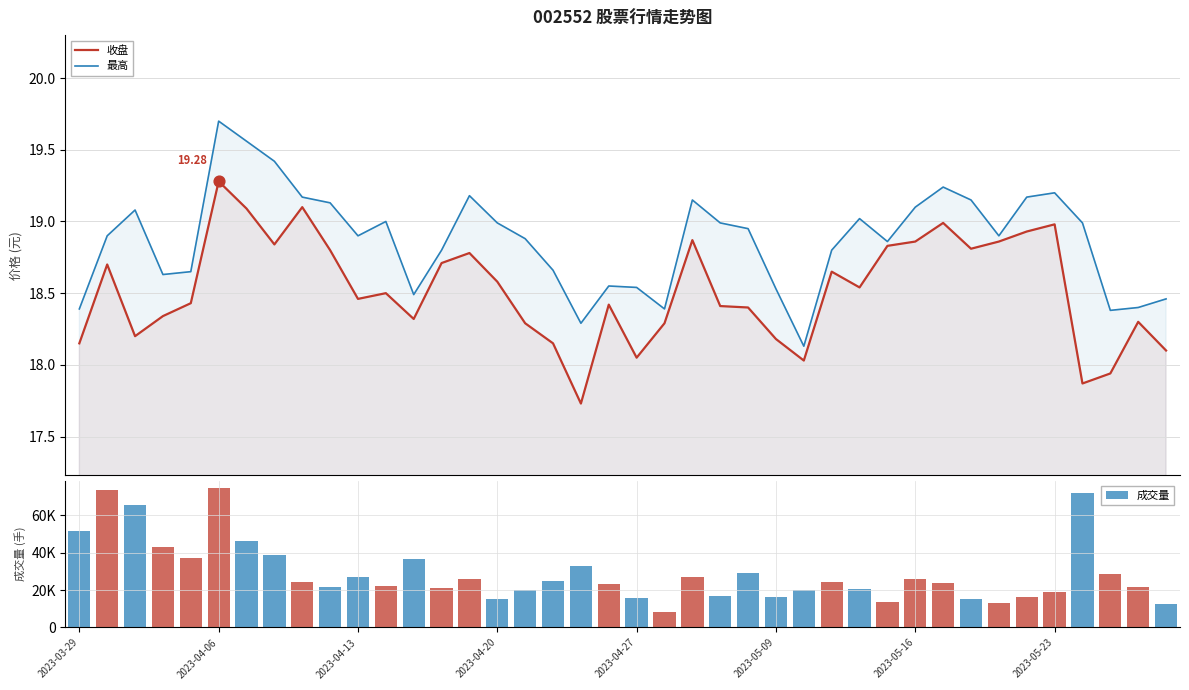

Which series has the widest spread of Y values?

成交量